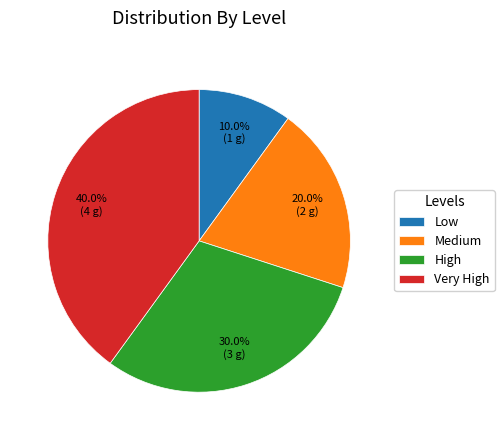

Which has a higher value, High or Low?

High